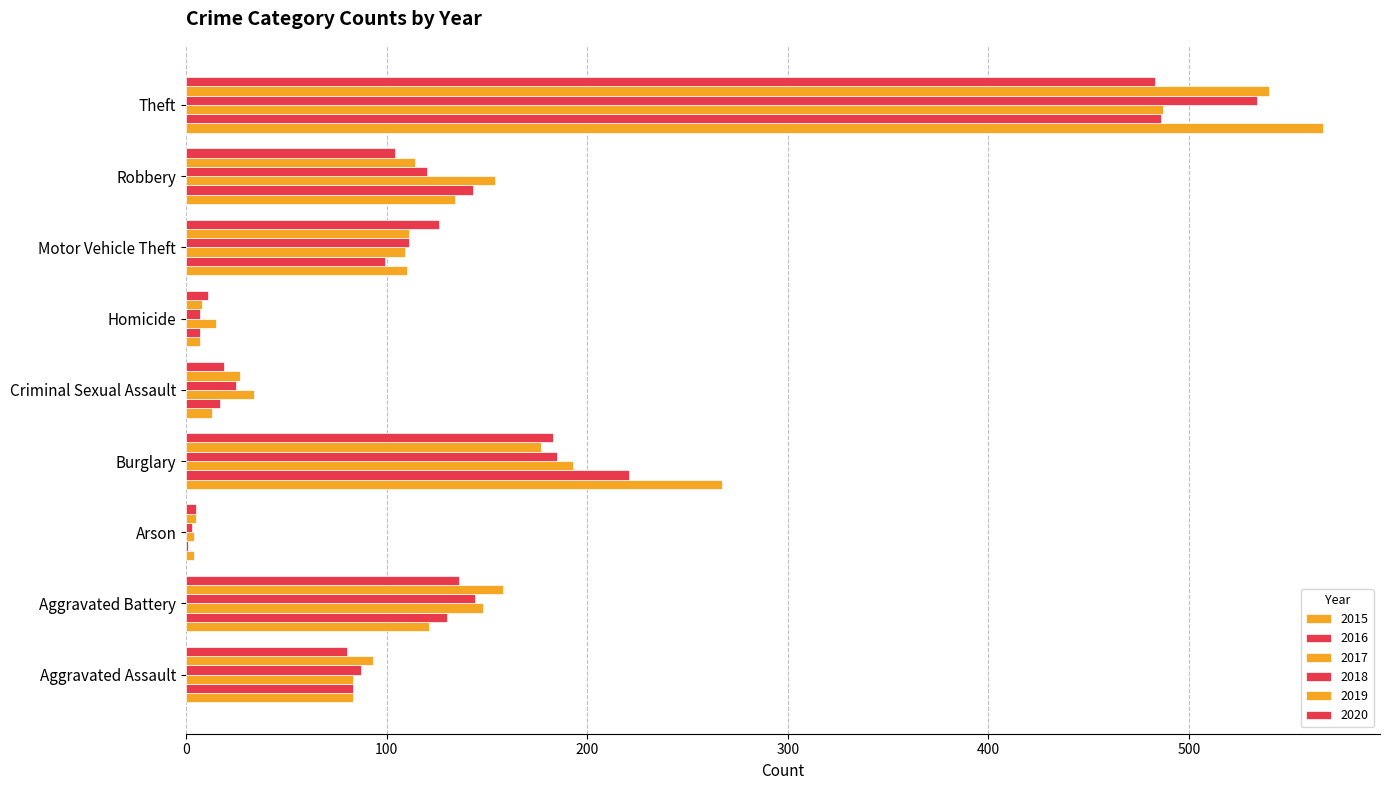

Reading left to right, transcribe all the data shown in this chart.

2015: 83	121	4	267	13	7	110	134	567
2016: 83	130	1	221	17	7	99	143	486
2017: 83	148	4	193	34	15	109	154	487
2018: 87	144	3	185	25	7	111	120	534
2019: 93	158	5	177	27	8	111	114	540
2020: 80	136	5	183	19	11	126	104	483